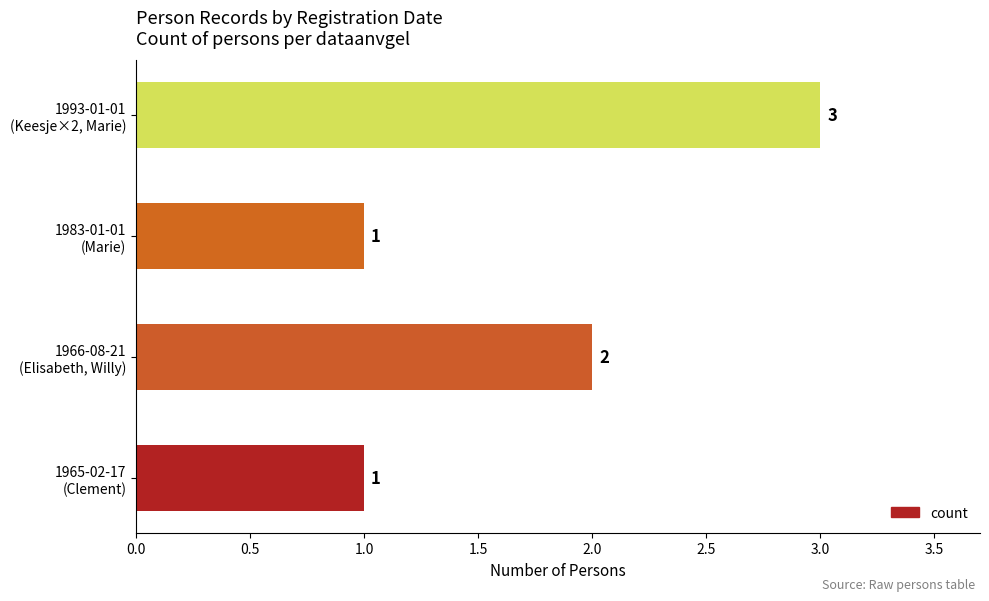

What is the difference between the maximum and minimum values?

2